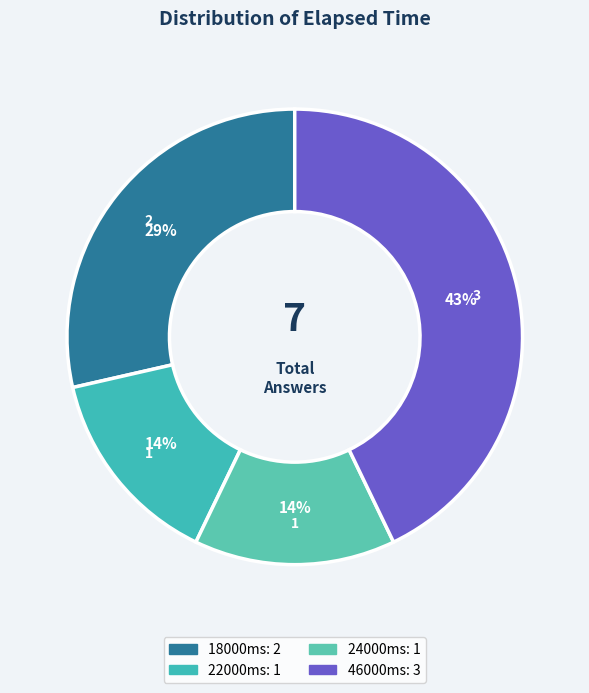

How many slices are in this pie chart?

4